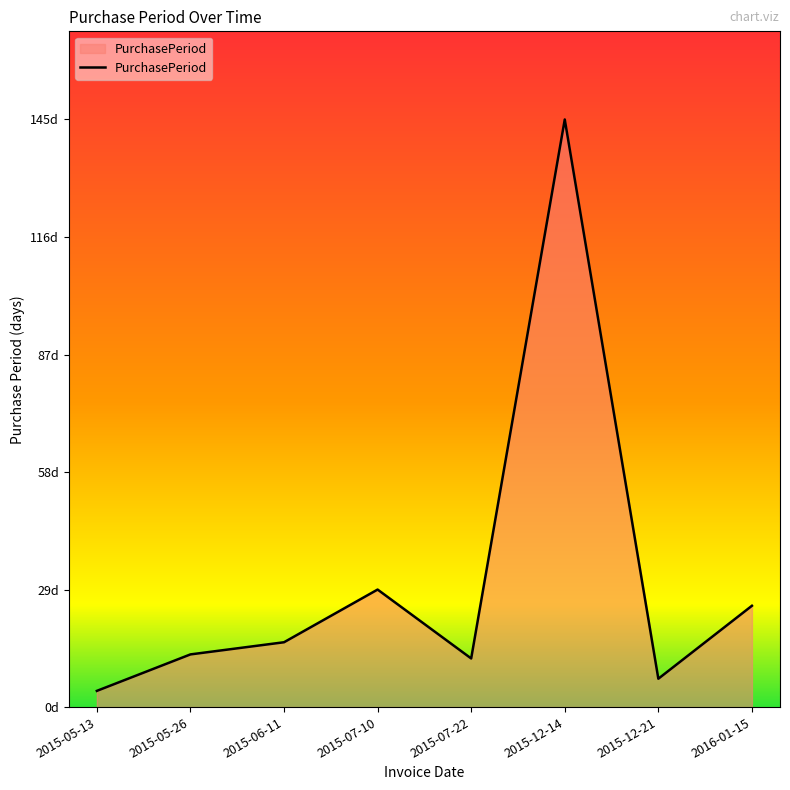

Does the chart display data point markers on the line(s)?

No